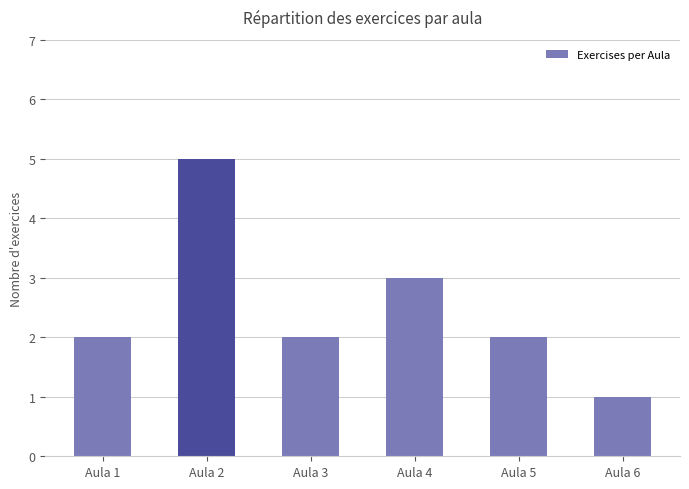

What is the minimum value shown in the chart?

1